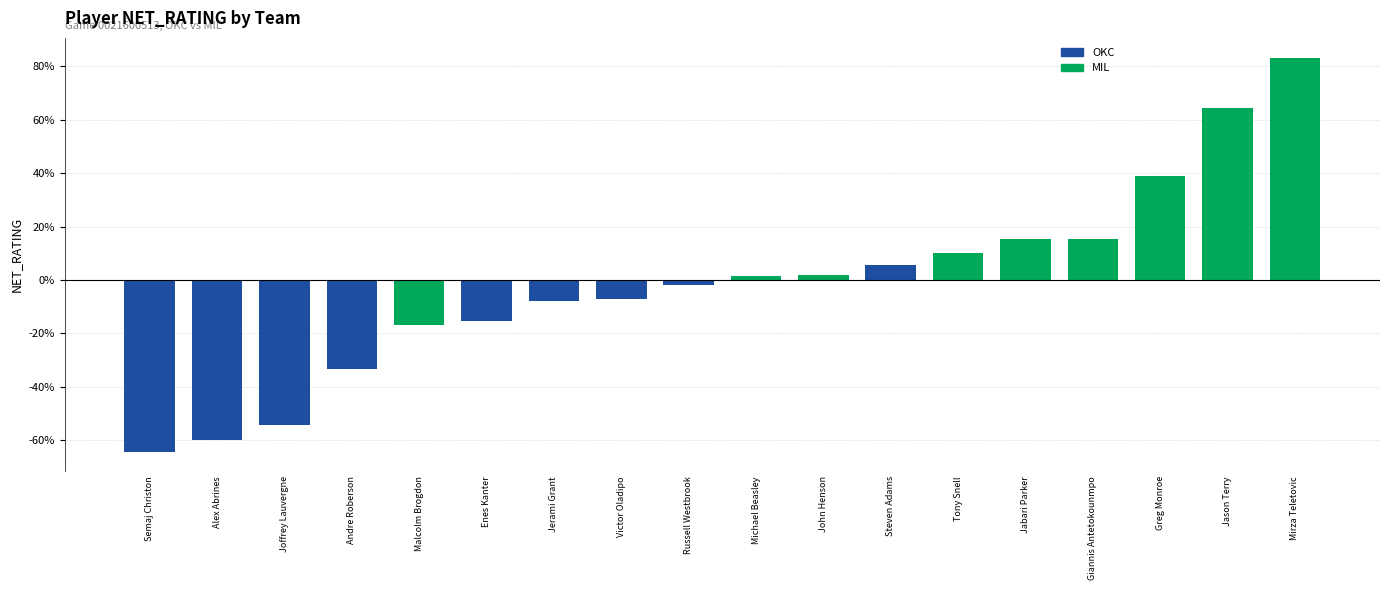

What is the label of the 13th bar from the left?

Tony Snell